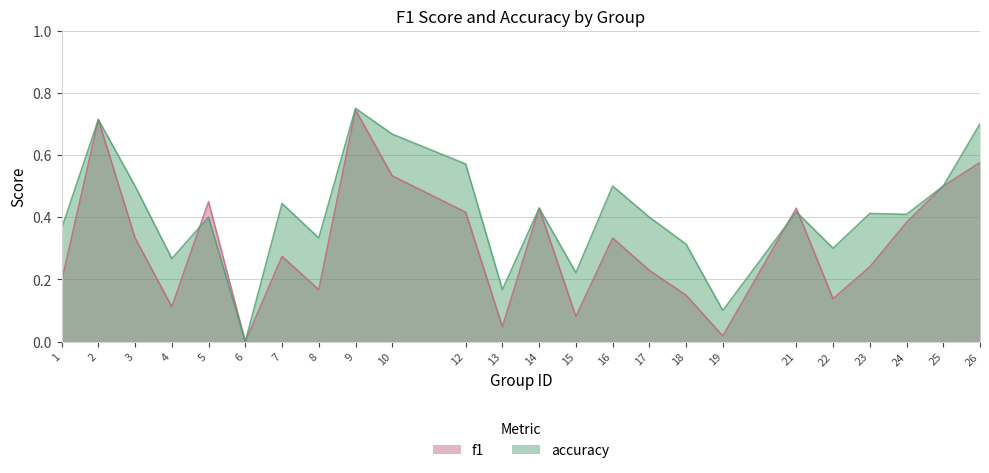

Reading right to left, what are all the values shown in this chart?

f1: 26=0.6	25=0.5	24=0.4	23=0.2	22=0.1	21=0.4	19=0.0	18=0.1	17=0.2	16=0.3	15=0.1	14=0.4	13=0.0	12=0.4	10=0.5	9=0.7	8=0.2	7=0.3	6=0.0	5=0.5	4=0.1	3=0.3	2=0.7	1=0.2
accuracy: 26=0.7	25=0.5	24=0.4	23=0.4	22=0.3	21=0.4	19=0.1	18=0.3	17=0.4	16=0.5	15=0.2	14=0.4	13=0.2	12=0.6	10=0.7	9=0.8	8=0.3	7=0.4	6=0.0	5=0.4	4=0.3	3=0.5	2=0.7	1=0.4